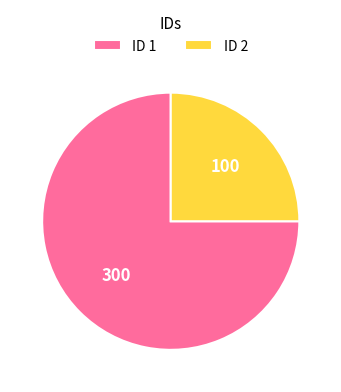

Which category has the biggest portion of the pie?

ID 1